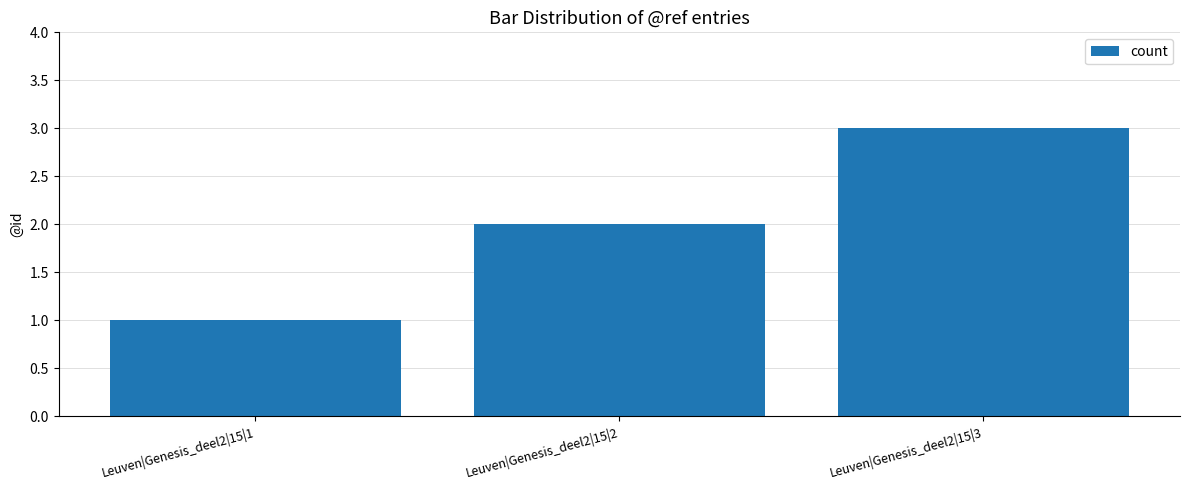

How many distinct data groups are displayed?

1